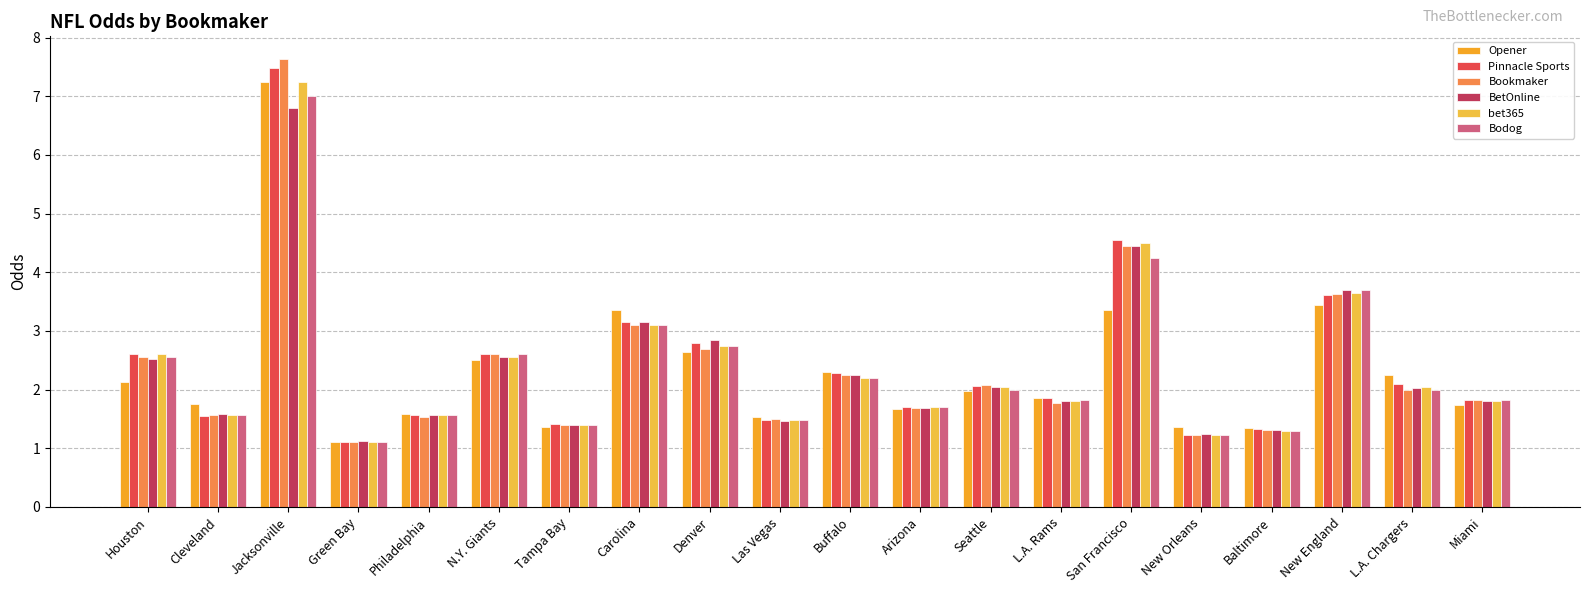

Rank the categories by Bookmaker value from lowest to highest.

Green Bay, New Orleans, Baltimore, Tampa Bay, Las Vegas, Philadelphia, Cleveland, Arizona, L.A. Rams, Miami, L.A. Chargers, Seattle, Buffalo, Houston, N.Y. Giants, Denver, Carolina, New England, San Francisco, Jacksonville